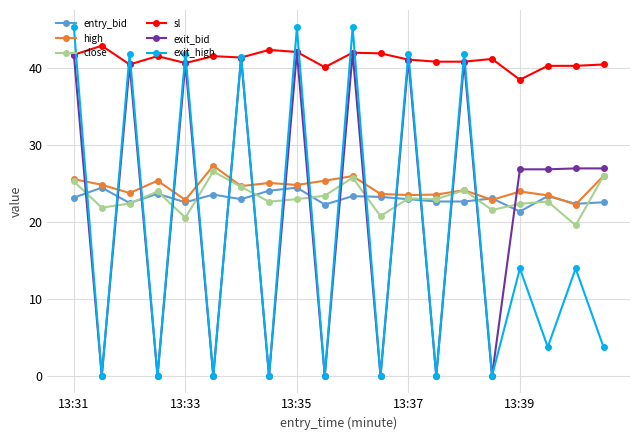

True or false: sl and high intersect in this chart.

False